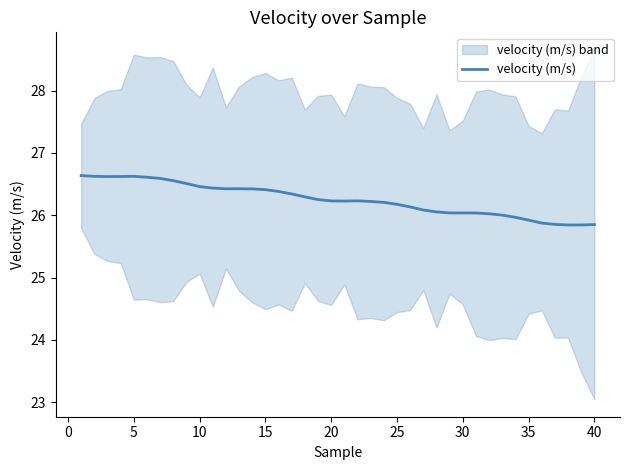

How many interior local peaks (higher than both neighbors) does the data have?

4